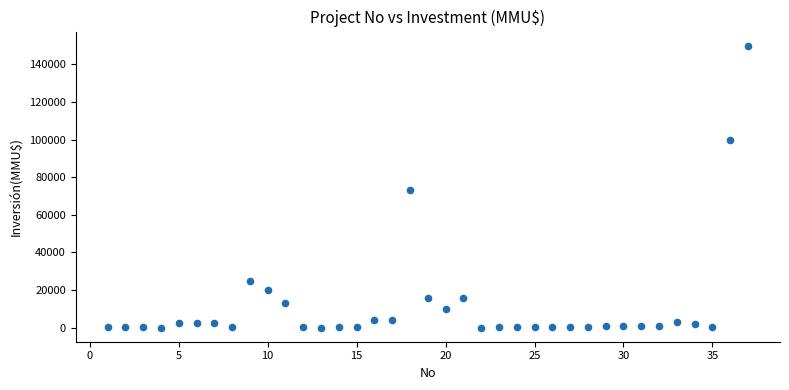

What Y value in the scatter plot is closest to 75000?

73200